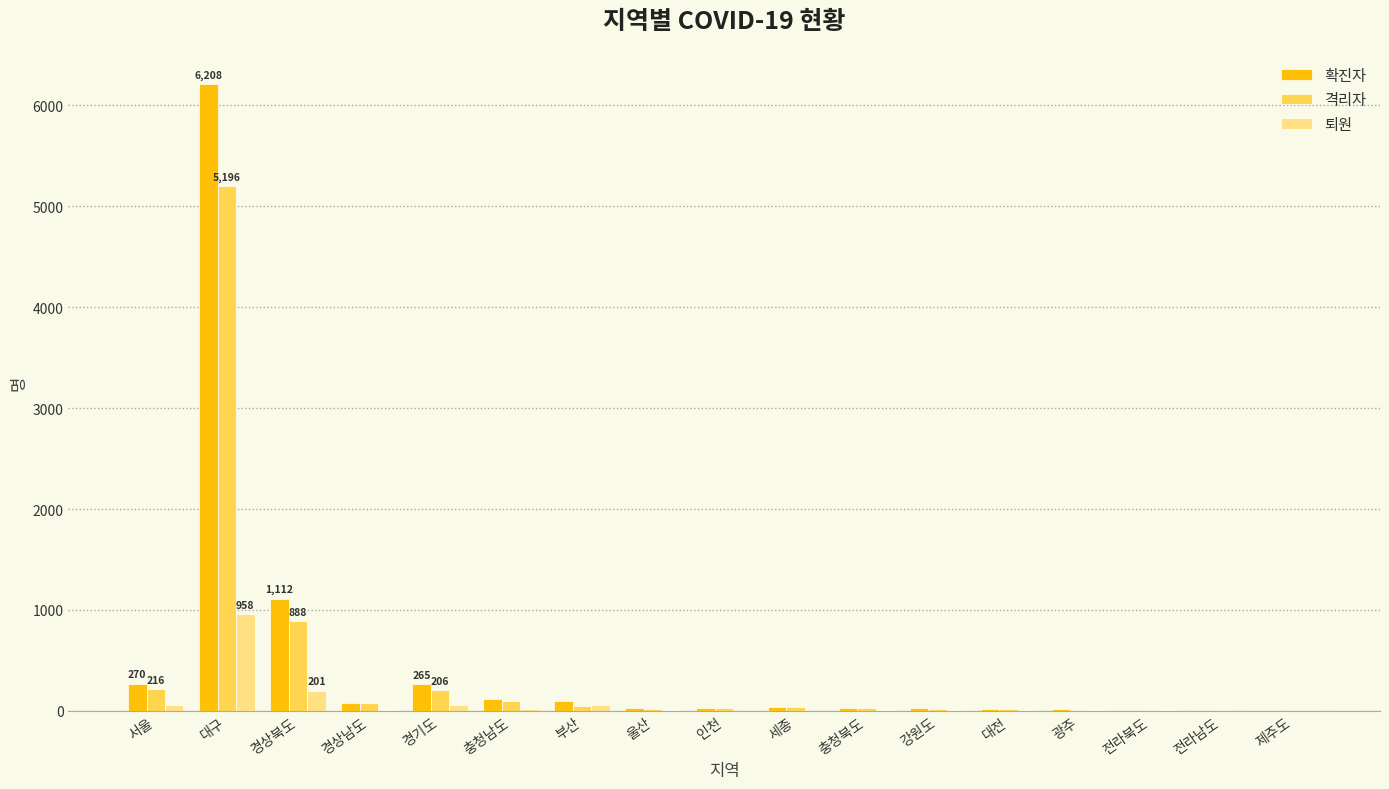

At which category is the sum across all series the highest?

대구